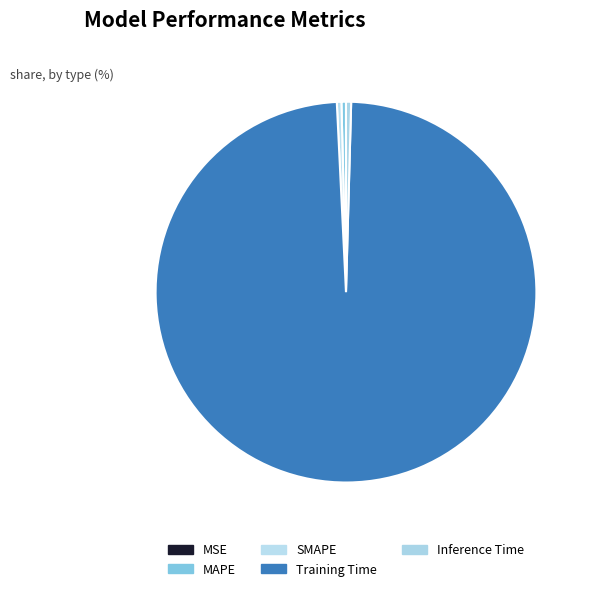

Count the number of slices in the pie.

5